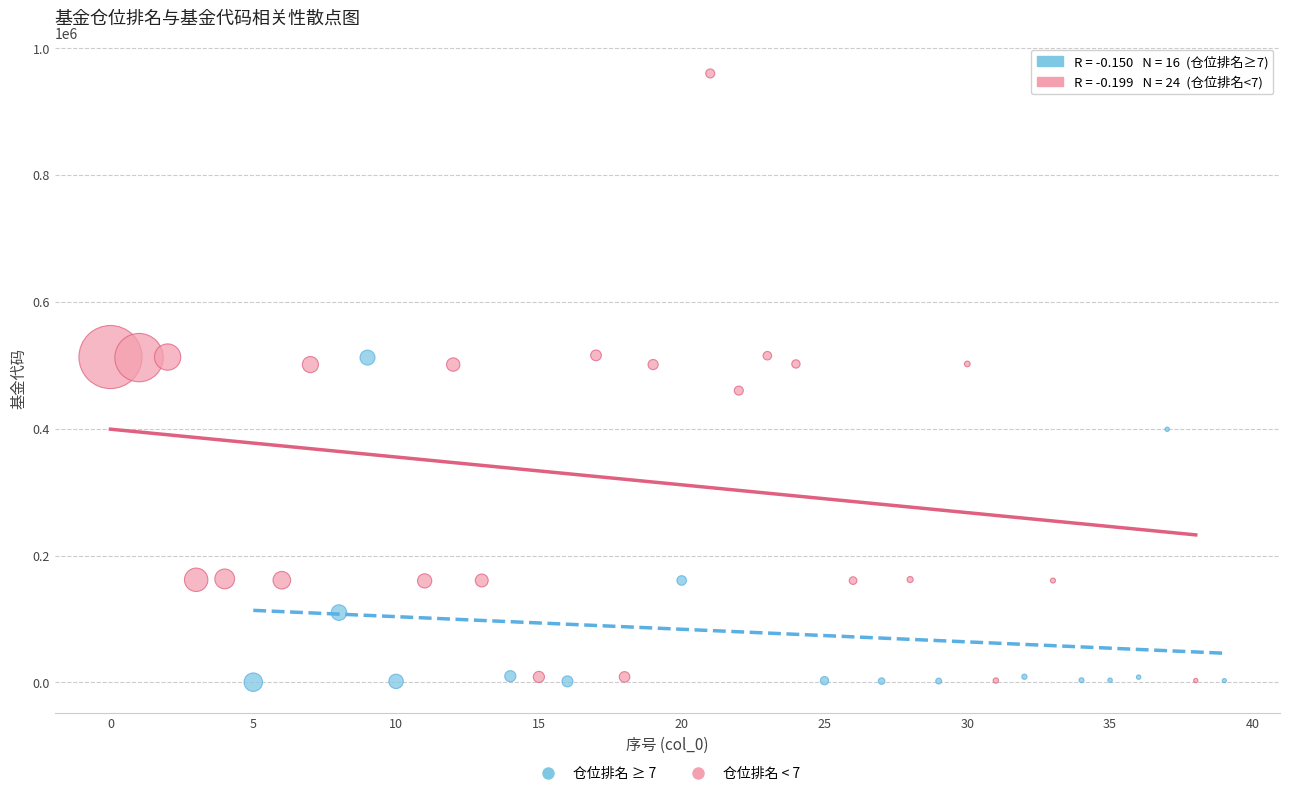

What are all the series names shown in the legend?

仓位排名 ≥ 7, 仓位排名 < 7